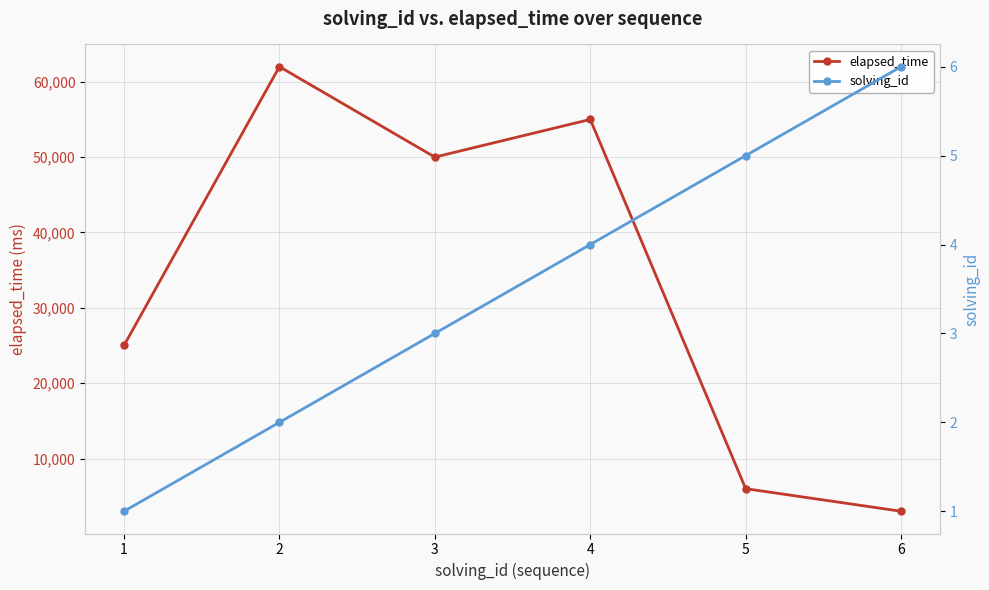

How many lines are shown in the chart?

2